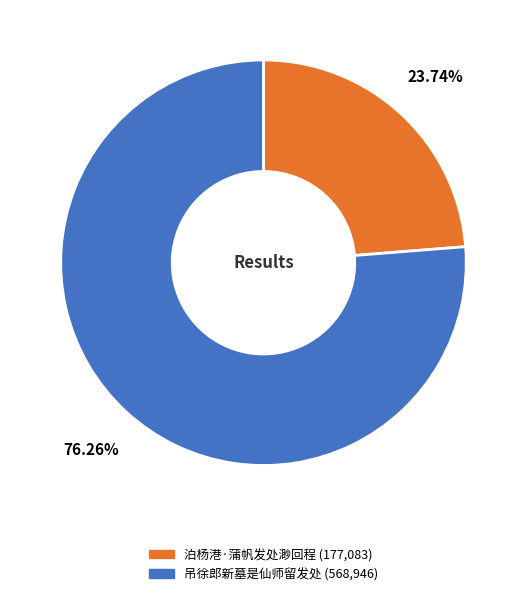

Approximately how many times larger is the value at 泊杨港·蒲帆发处渺回程 compared to 吊徐郎新墓是仙师留发处?

0.3